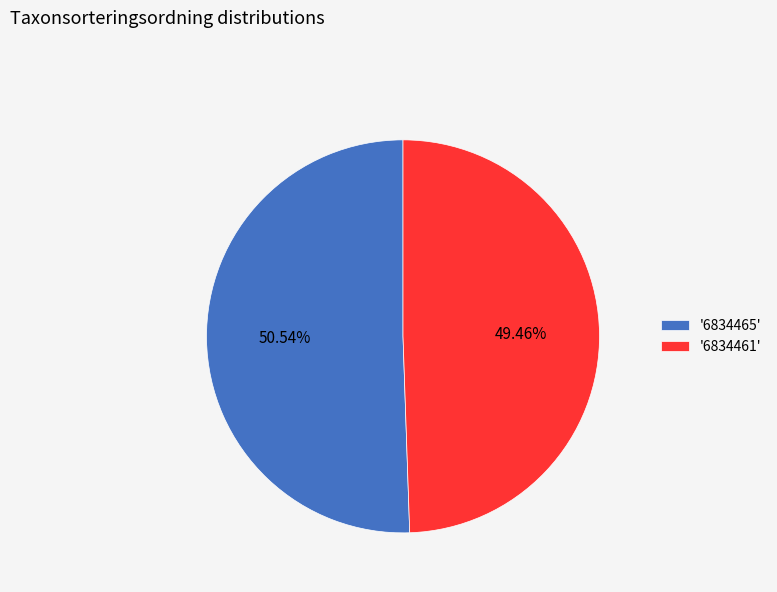

Which category has the smallest portion of the pie?

'6834461'